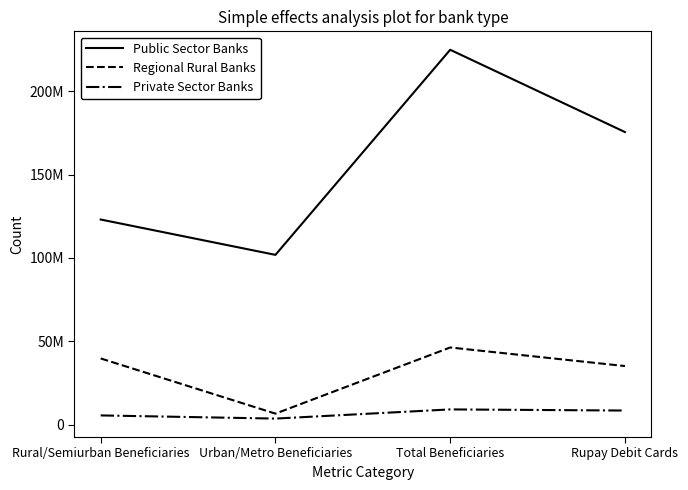

At which category does Public Sector Banks reach its first local peak?

Total Beneficiaries